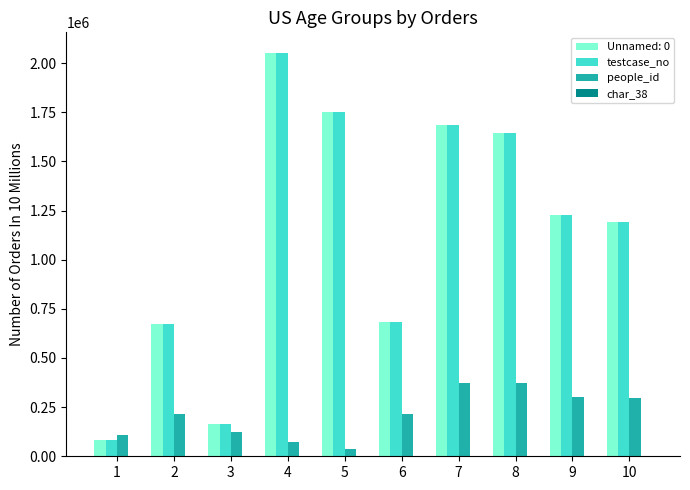

What is the sum of all testcase_no values?

11161192